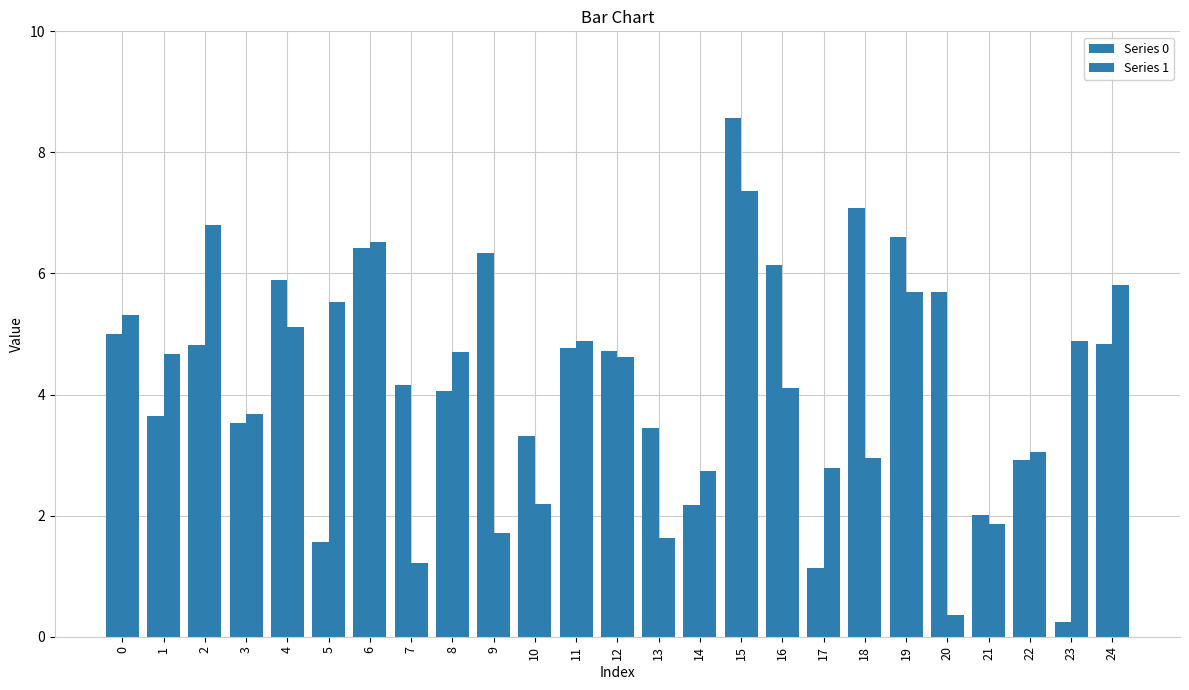

Are the bars grouped side by side (vs. stacked)?

Yes